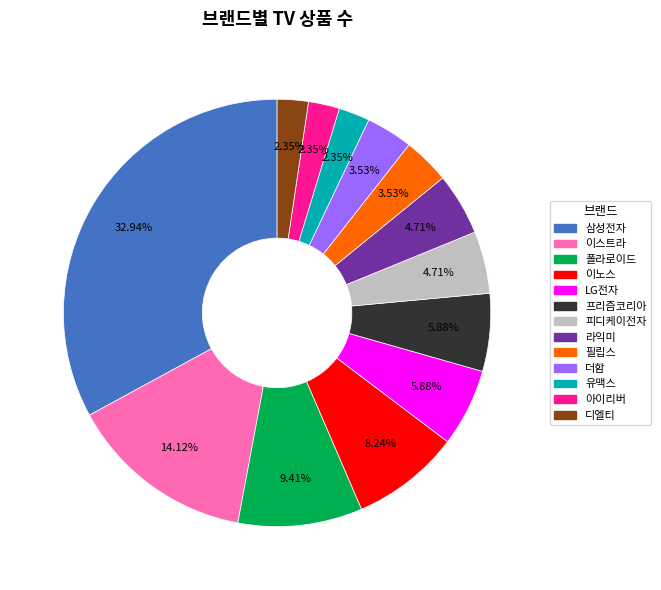

Is it true that 폴라로이드 is 16% of the pie?

False